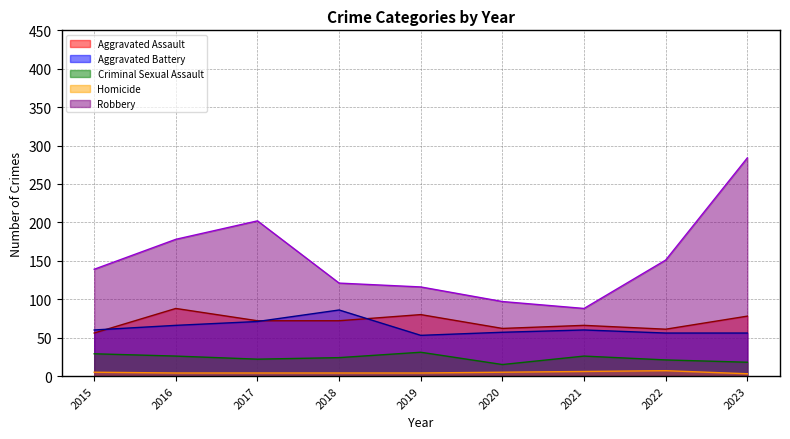

Which series has the widest spread of values?

Robbery